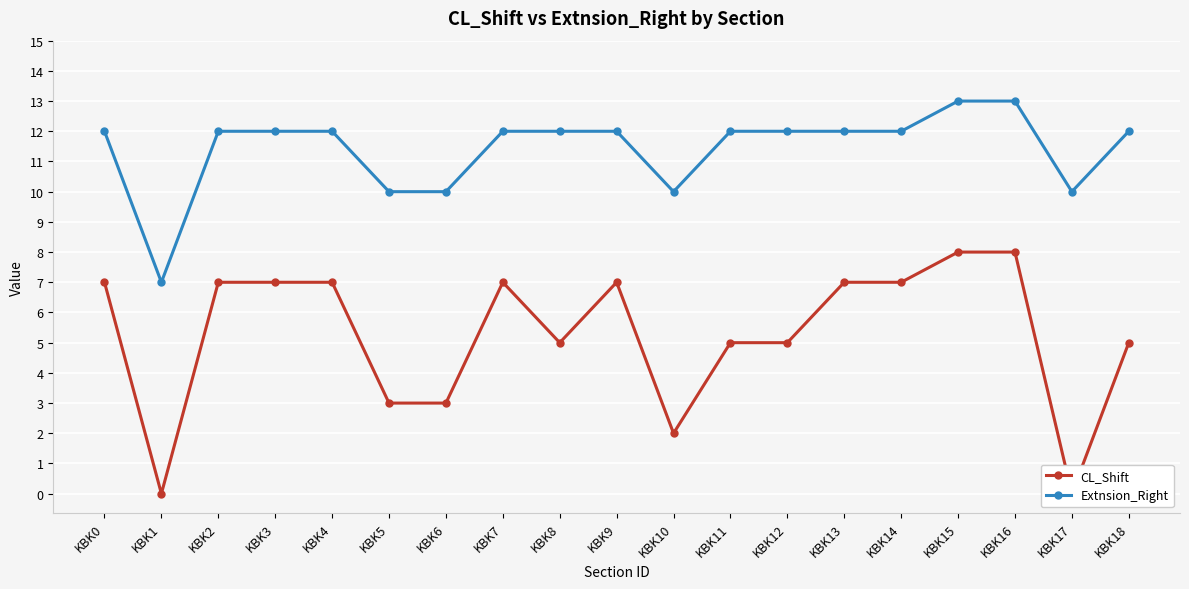

What are all the series names shown in the legend?

CL_Shift, Extnsion_Right